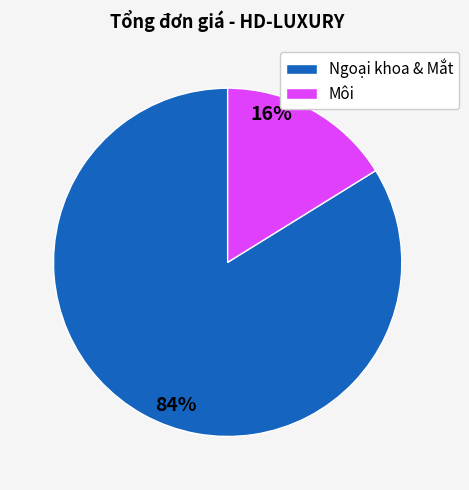

Count the number of slices in the pie.

2